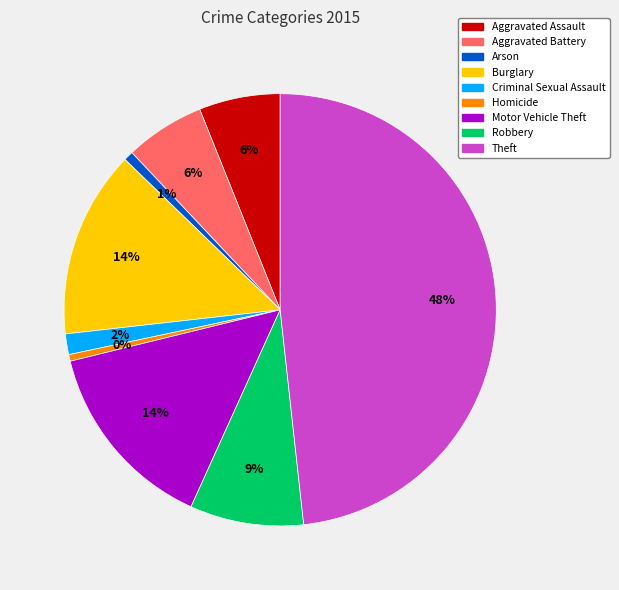

To the nearest percent, what is the combined percentage of Motor Vehicle Theft and Robbery?

23%